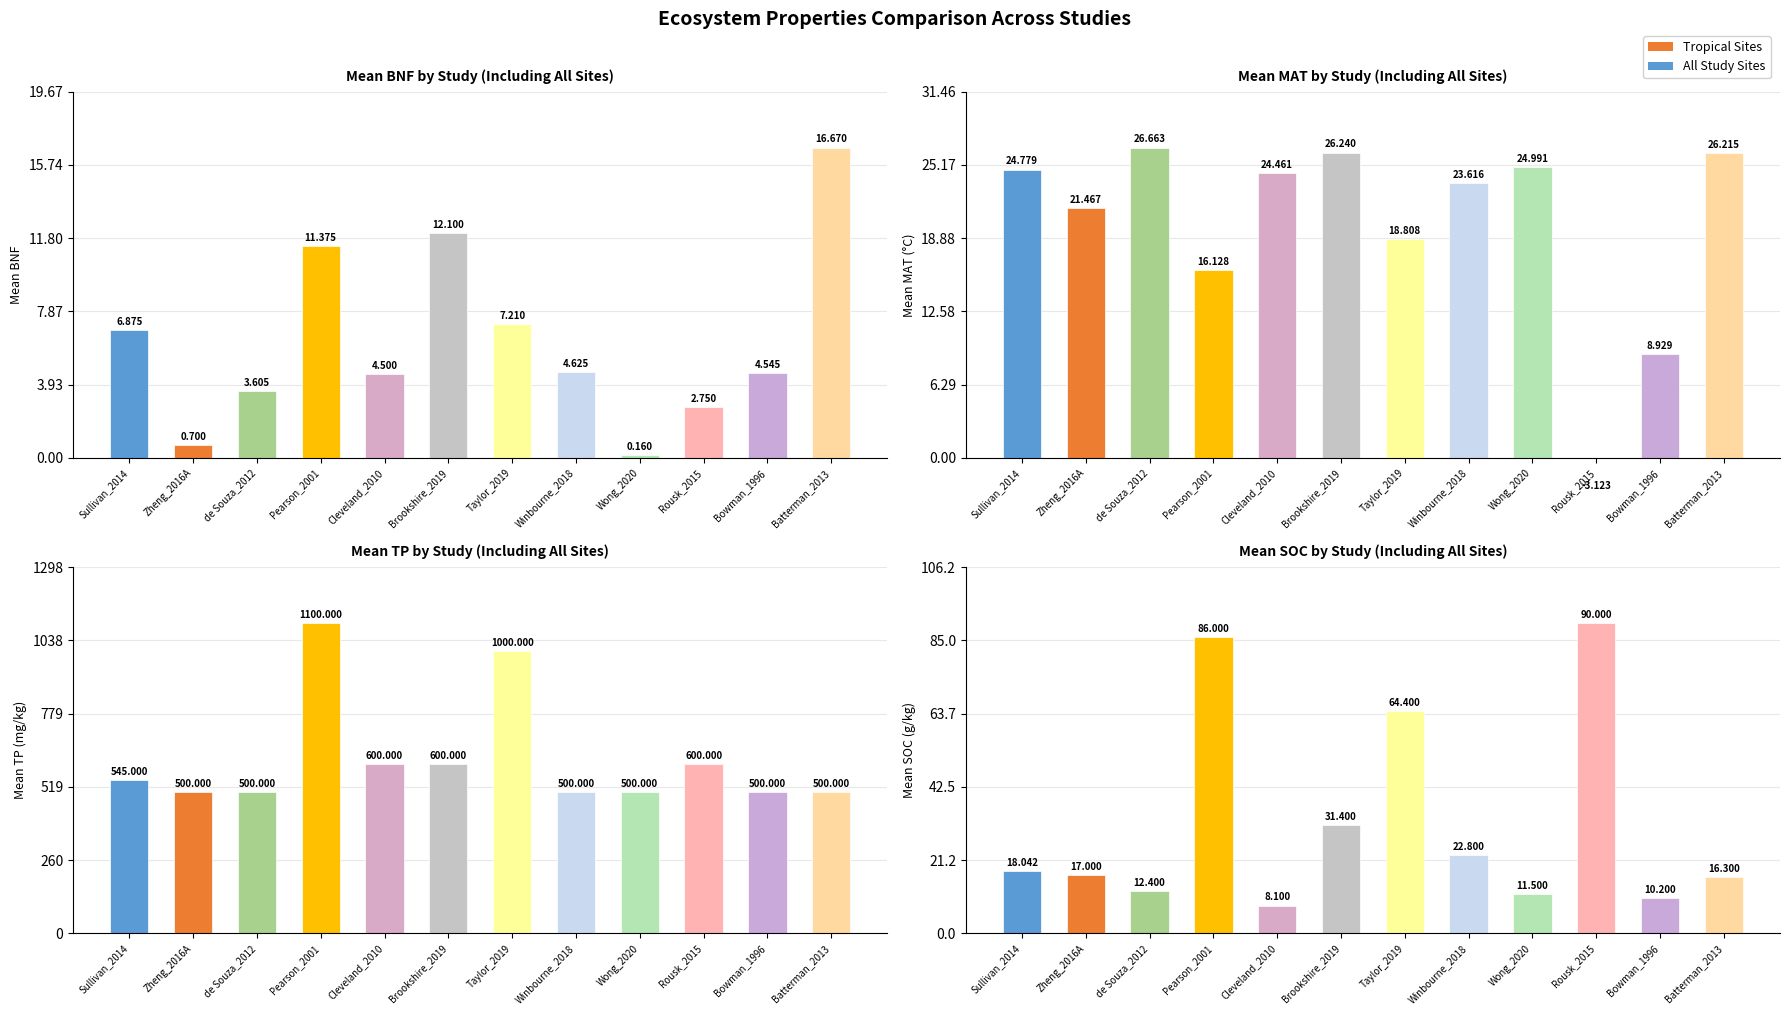

Which series has the largest total across all categories?

Mean TP